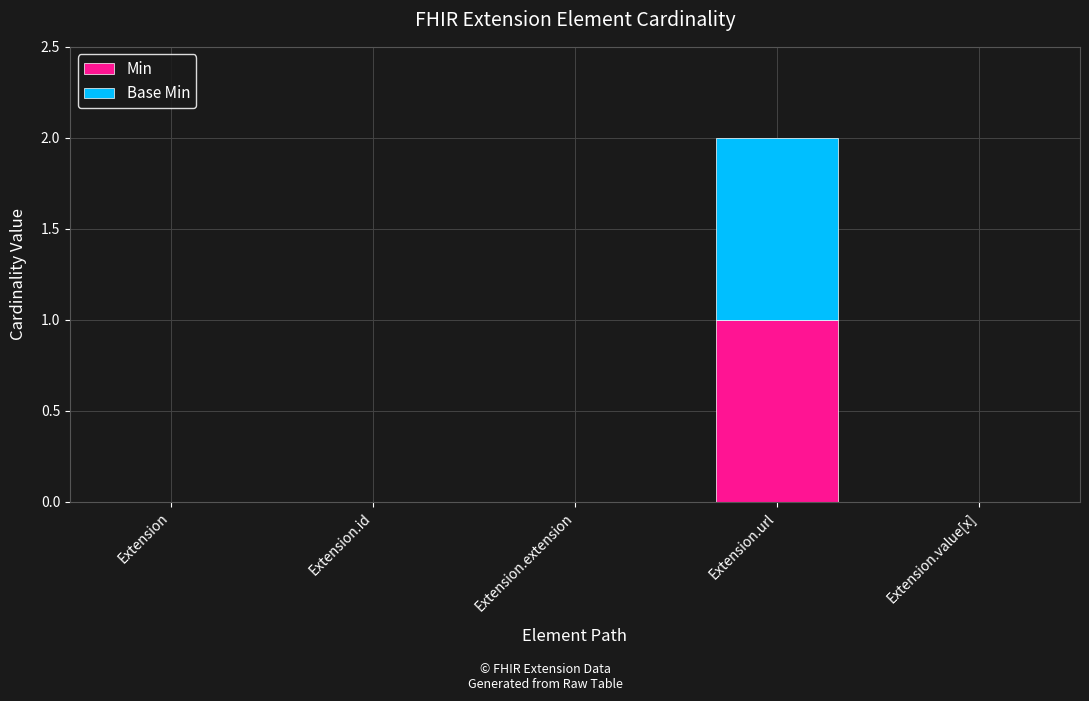

The value of Min at Extension.url is 2. True or false?

False